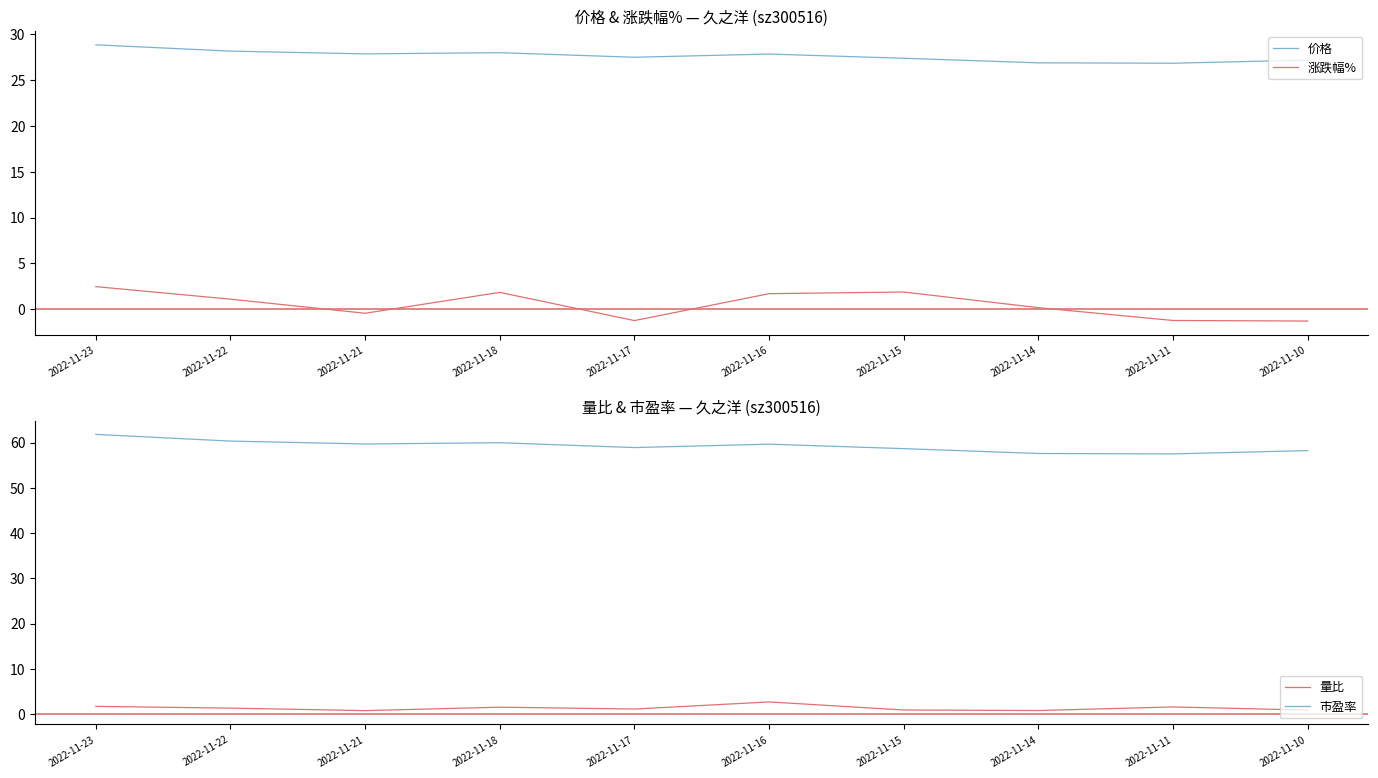

What are all the series names shown in the legend?

价格, 涨跌幅%, 量比, 市盈率